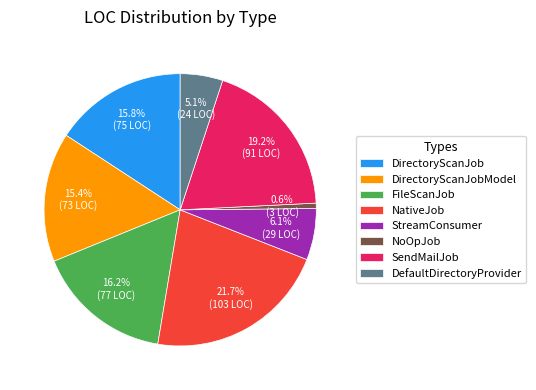

How many slices are in this pie chart?

8